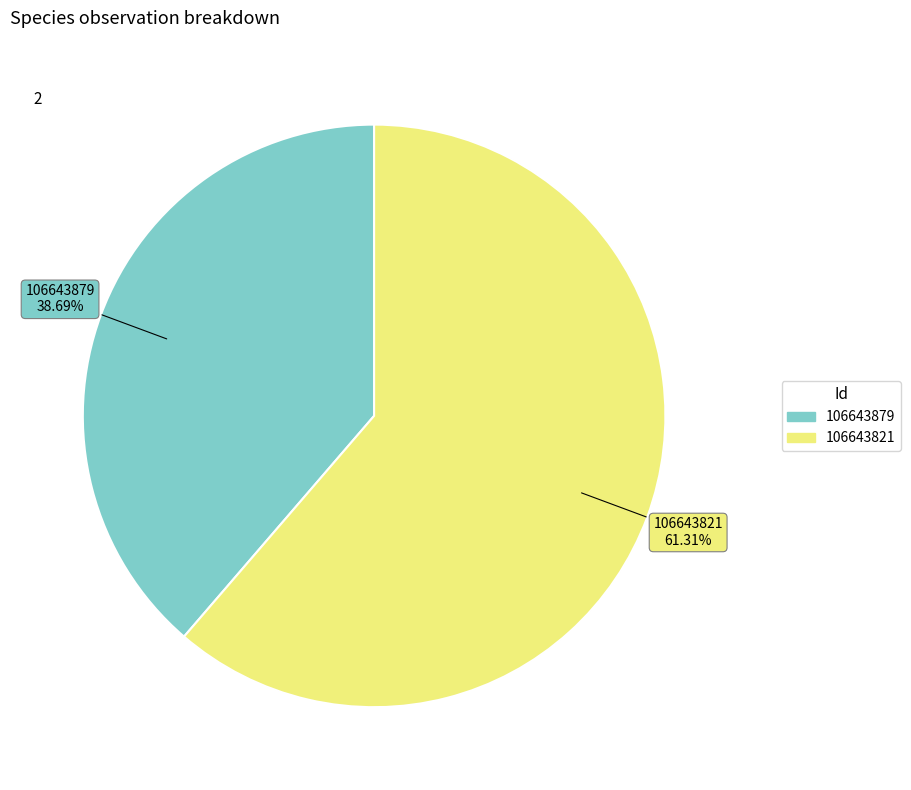

Approximately how many times larger is the value at 106643821 compared to 106643879?

1.6